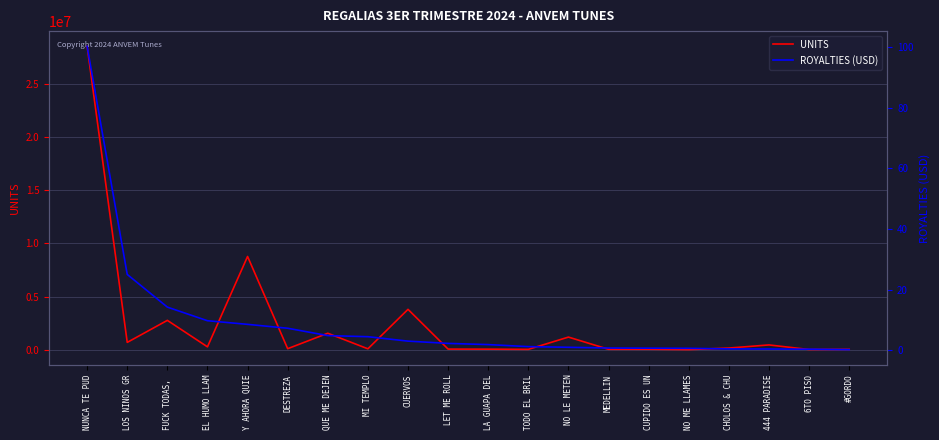

How many categories are shown in the chart?

20